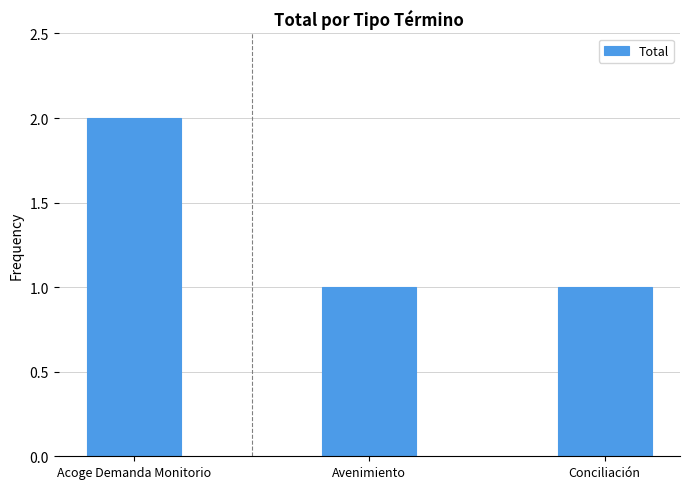

How many bars are there in total?

3